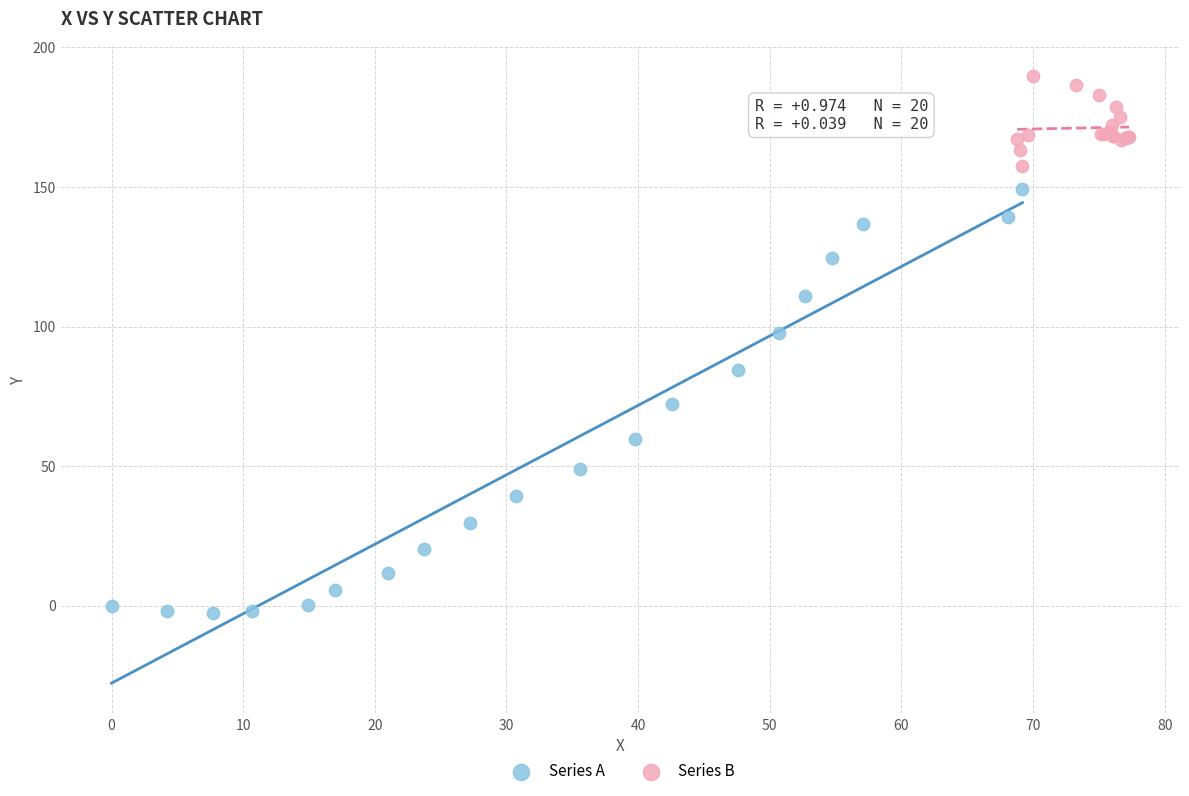

Which series has the largest Y range (max minus min)?

Series A